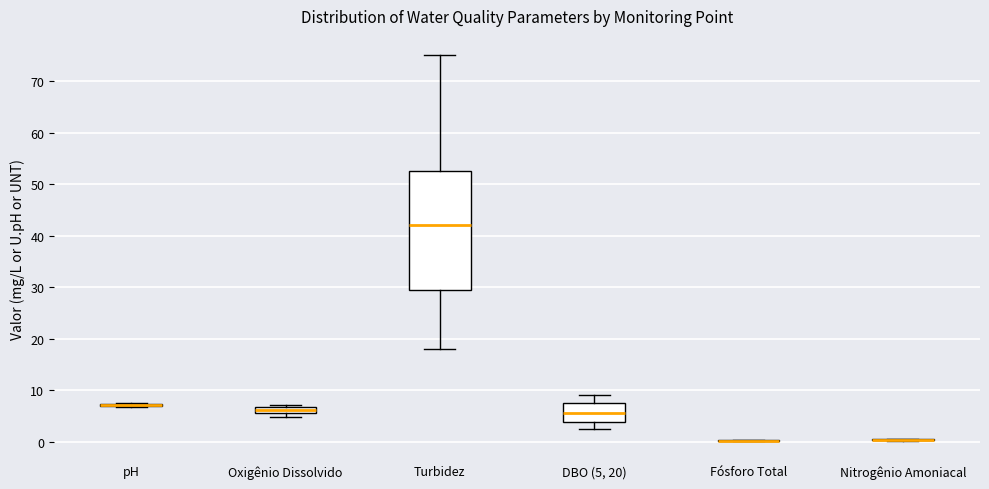

Comparing the boxes themselves (not the whiskers), which one is the tallest?

Turbidez